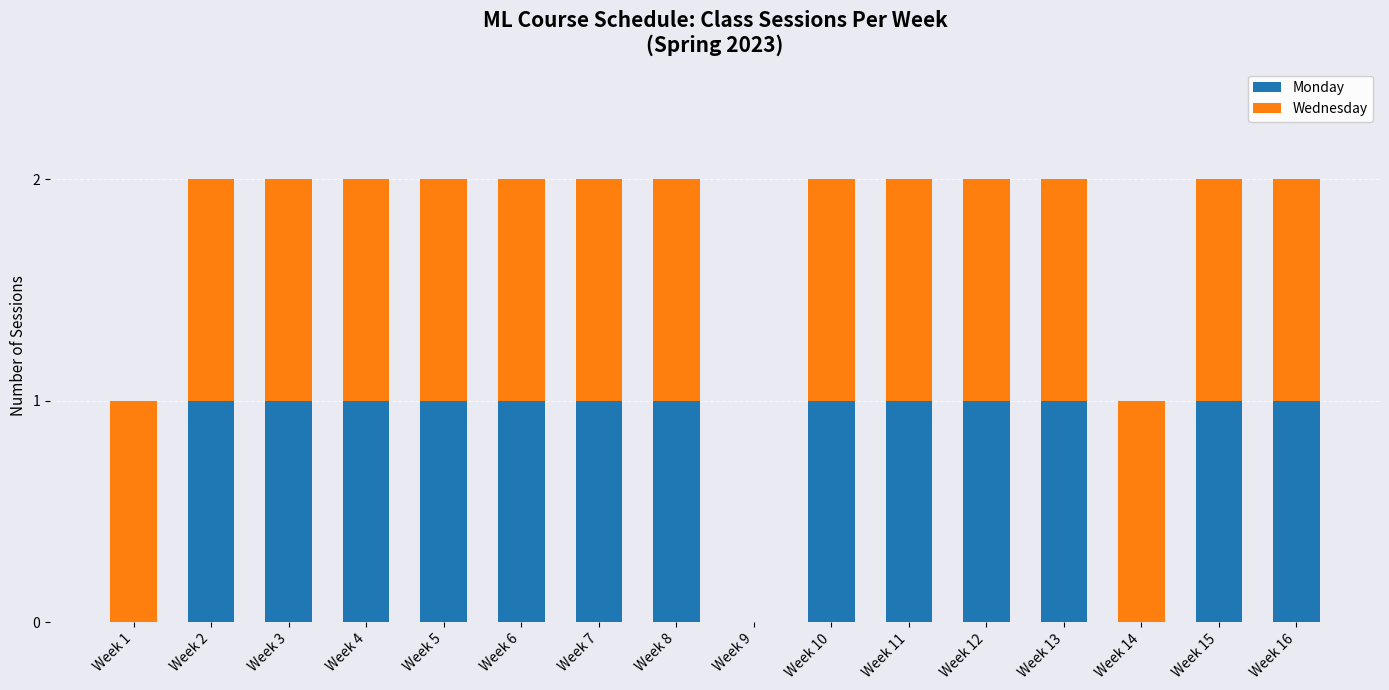

What is the sum of all Monday values?

13